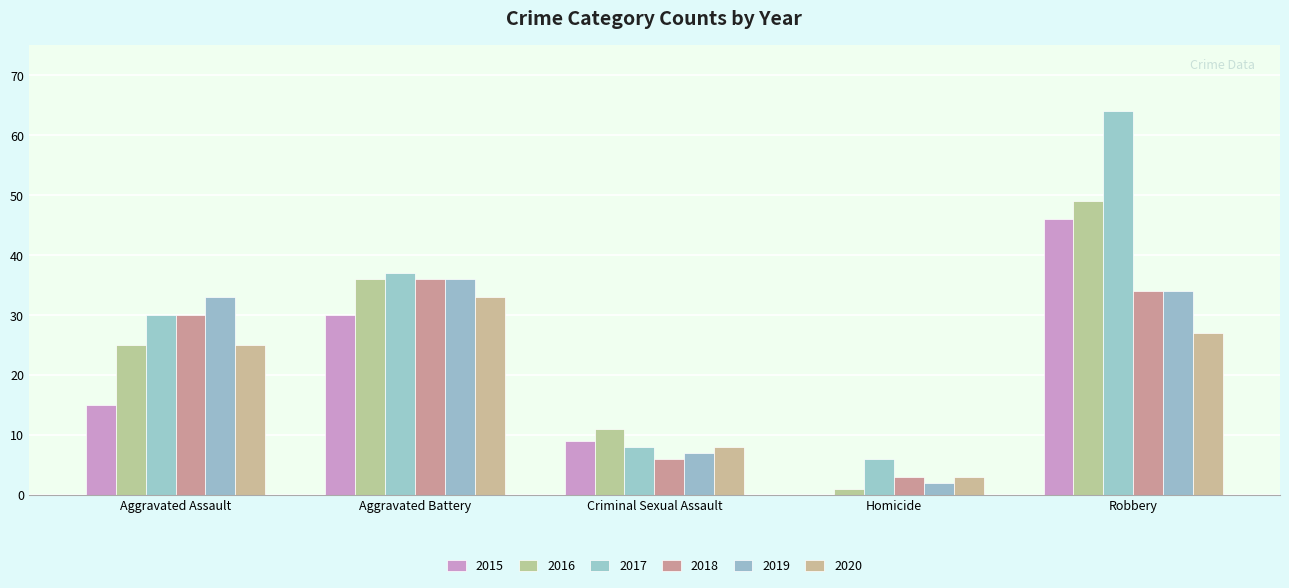

Reading right to left, list all the values displayed in this chart.

2015: Robbery=46	Homicide=0	Criminal Sexual Assault=9	Aggravated Battery=30	Aggravated Assault=15
2016: Robbery=49	Homicide=1	Criminal Sexual Assault=11	Aggravated Battery=36	Aggravated Assault=25
2017: Robbery=64	Homicide=6	Criminal Sexual Assault=8	Aggravated Battery=37	Aggravated Assault=30
2018: Robbery=34	Homicide=3	Criminal Sexual Assault=6	Aggravated Battery=36	Aggravated Assault=30
2019: Robbery=34	Homicide=2	Criminal Sexual Assault=7	Aggravated Battery=36	Aggravated Assault=33
2020: Robbery=27	Homicide=3	Criminal Sexual Assault=8	Aggravated Battery=33	Aggravated Assault=25